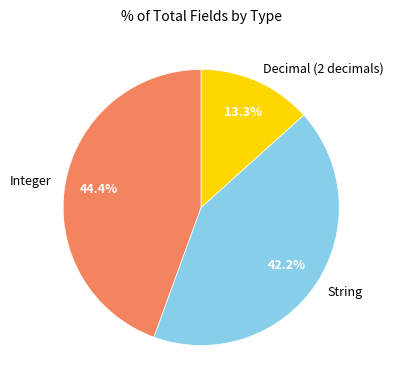

To the nearest percent, what is the average slice percentage?

33%